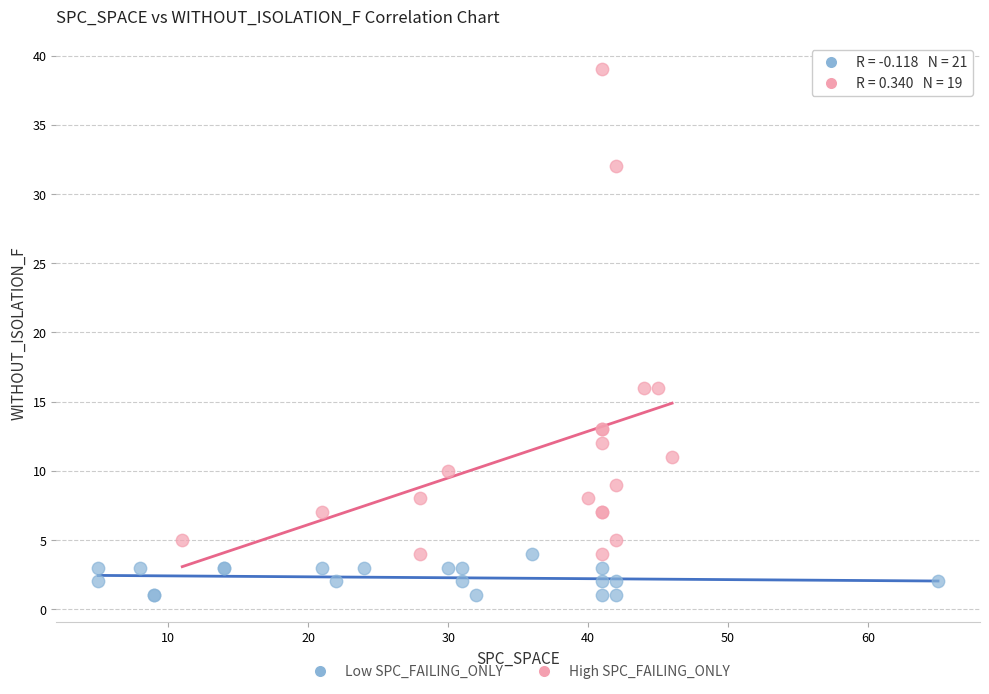

Which series has the largest Y range (max minus min)?

High SPC_FAILING_ONLY